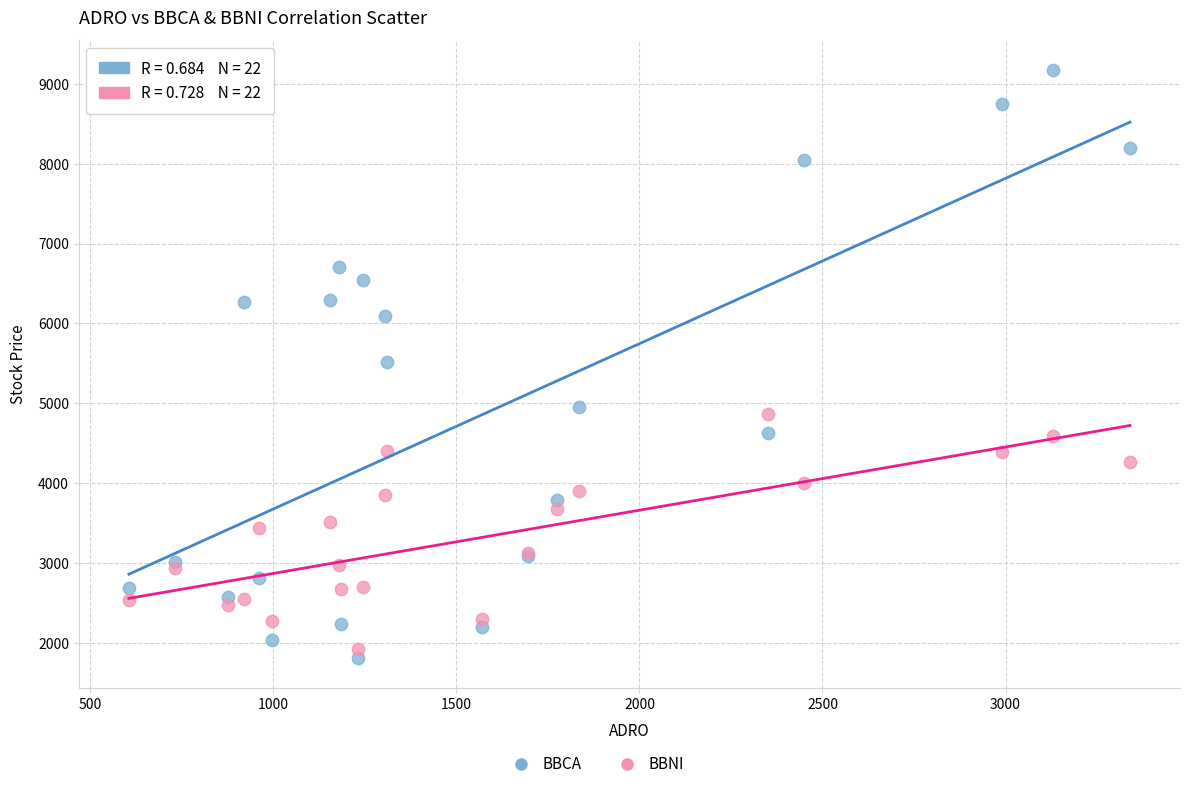

Which series has the largest Y range (max minus min)?

BBCA